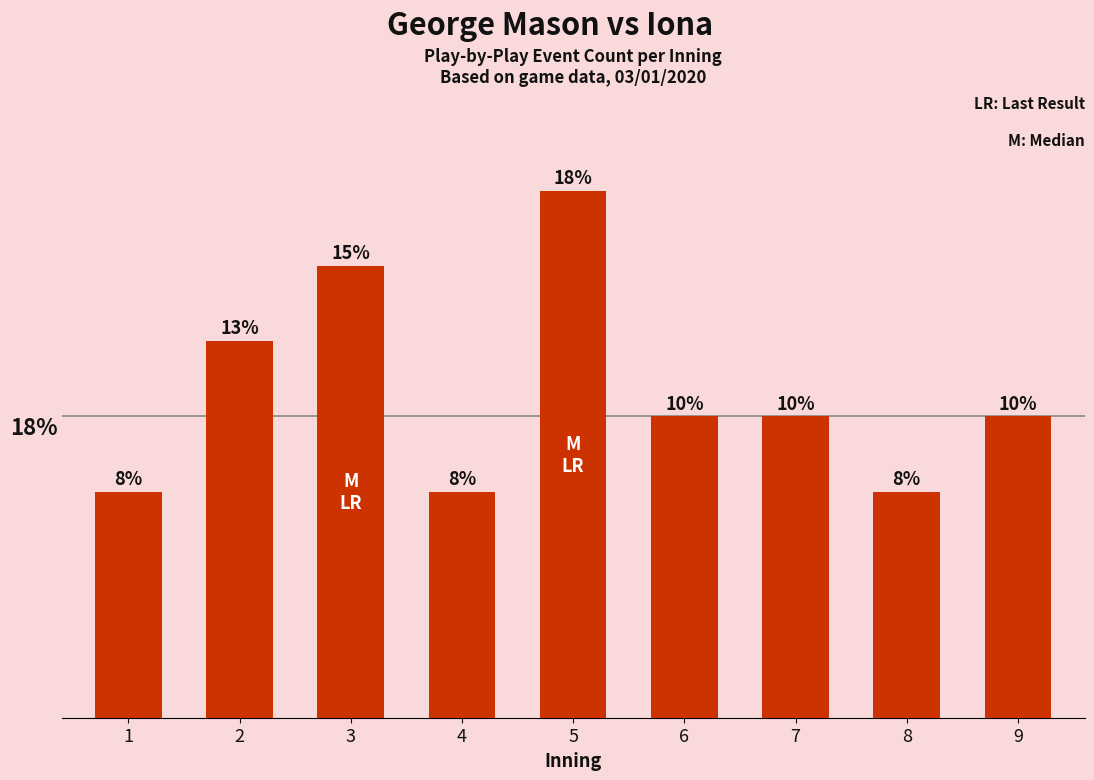

Rank the categories by value from highest to lowest.

5, 3, 2, 6, 7, 9, 1, 4, 8